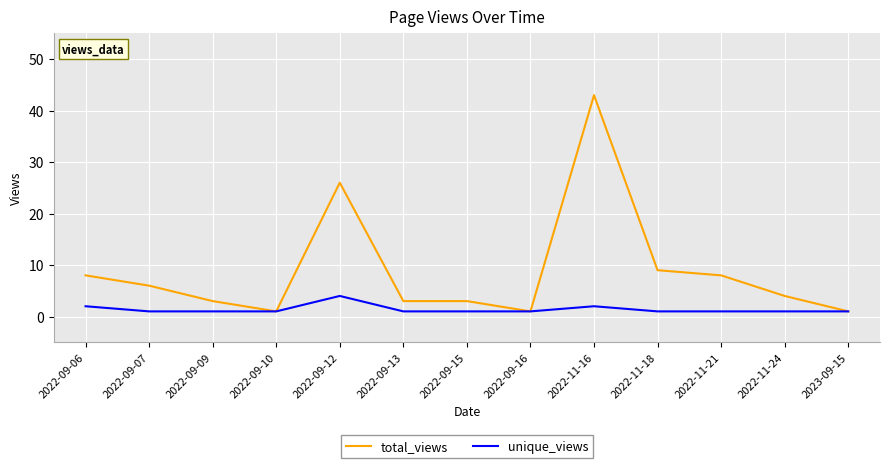

At how many categories does at least one series exceed 11?

2